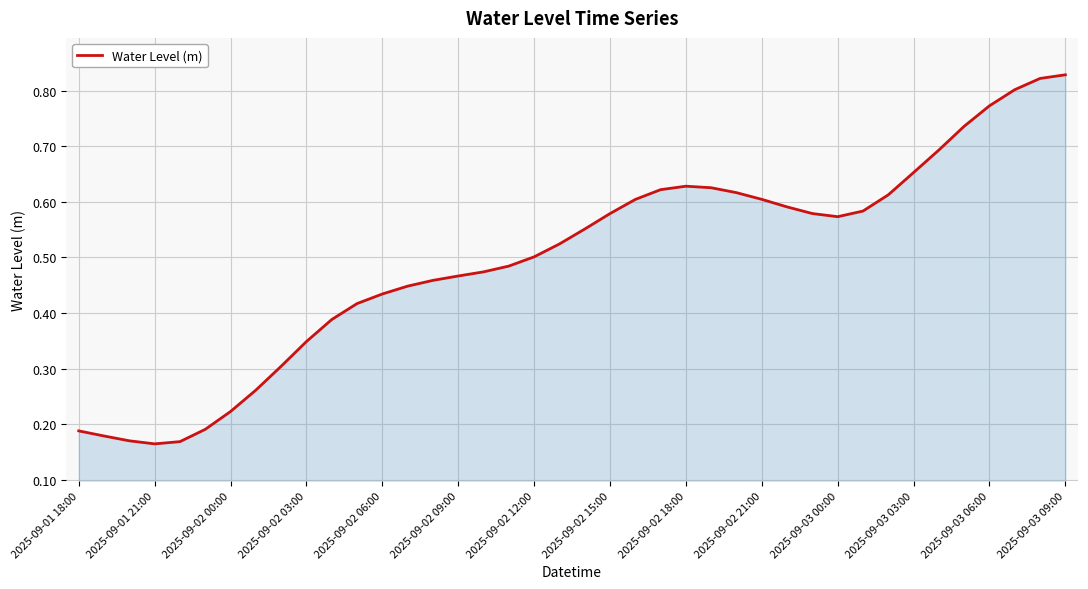

The chart shows a value of 0.6 at 2025-09-02 21:00. True or false?

True